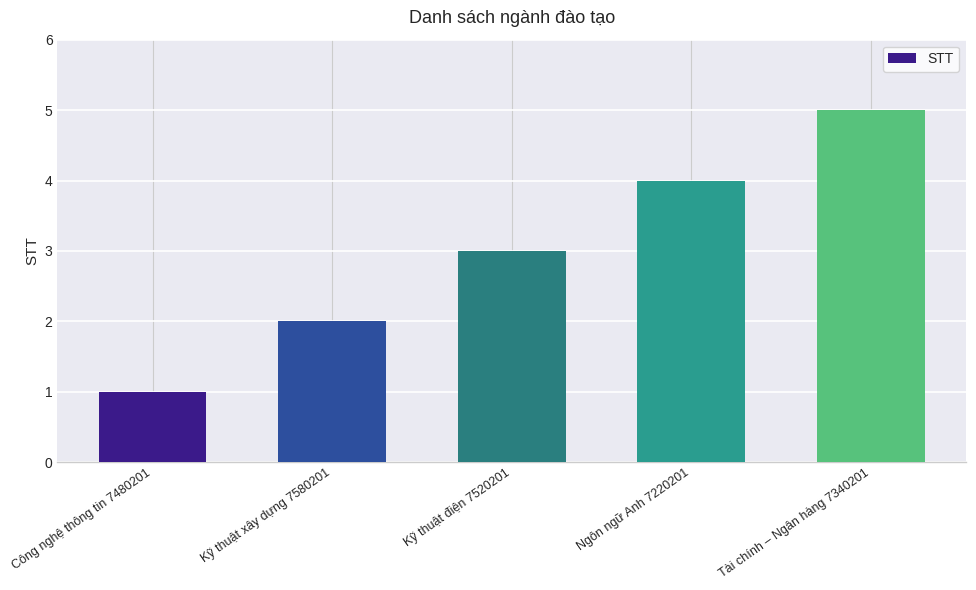

What is the sum of the values at Ngôn ngữ Anh 7220201 and Kỹ thuật điện 7520201?

7